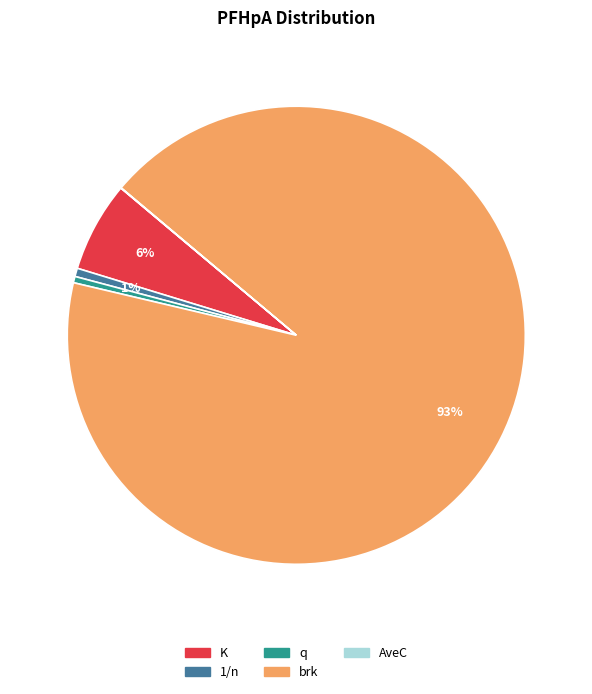

The brk slice represents 83% of the pie. True or false?

False